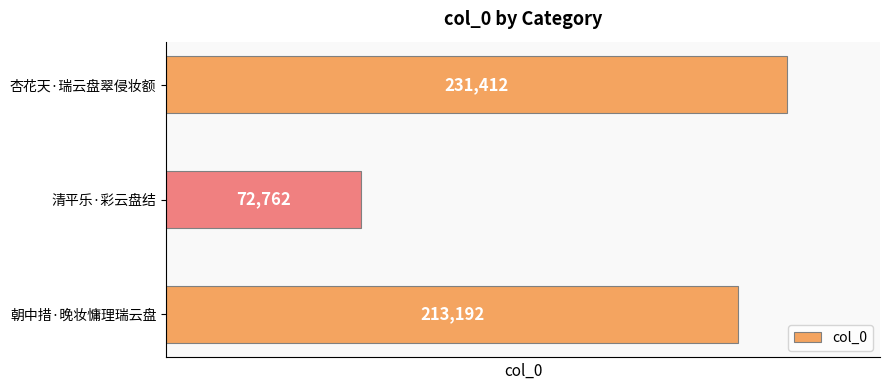

What is the smallest value displayed?

72762